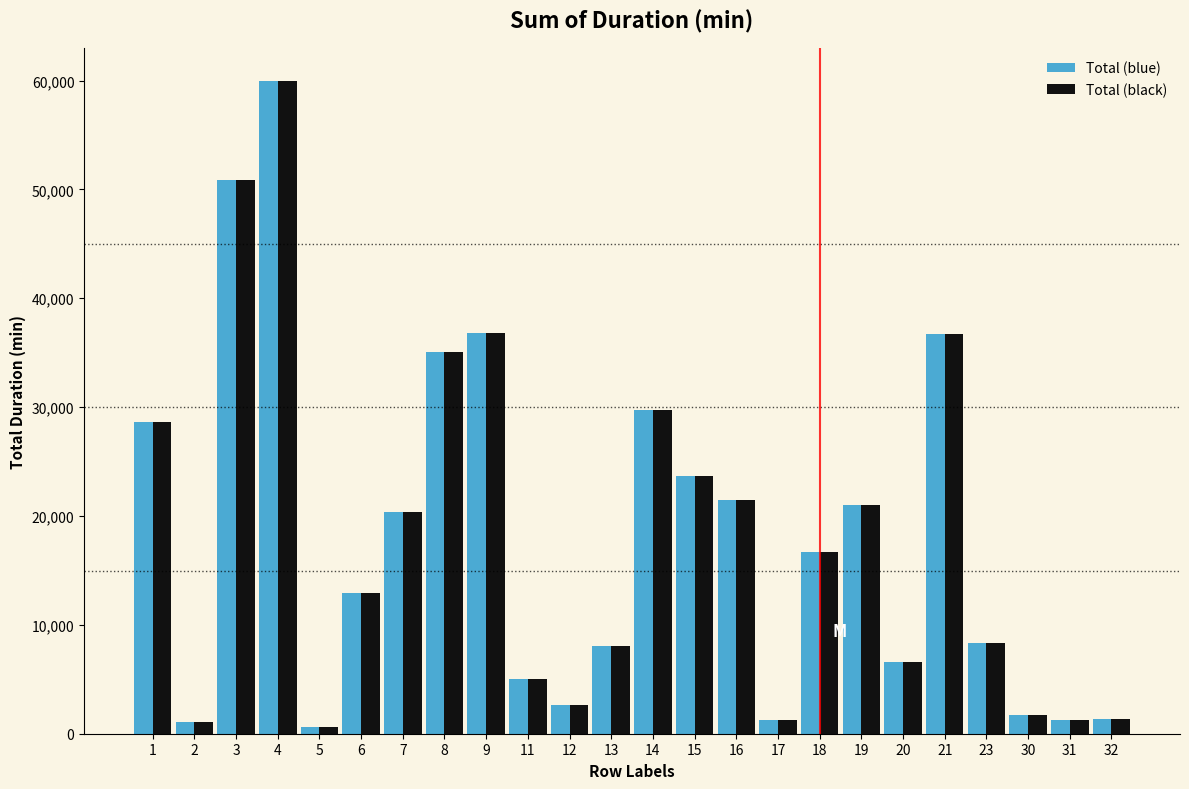

What is the greatest value displayed?

59967